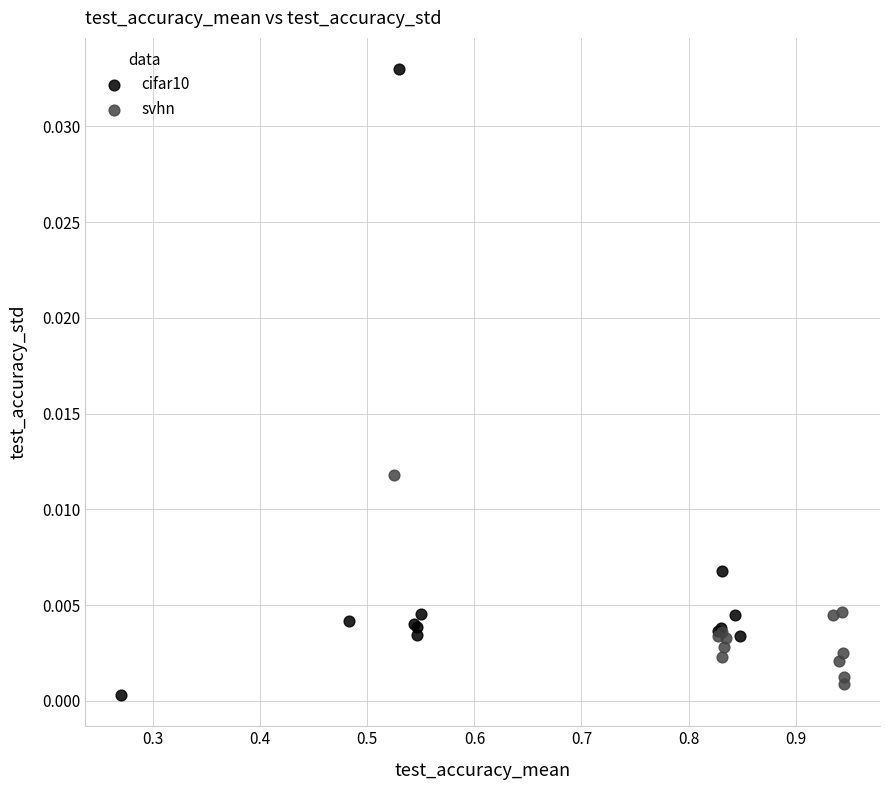

Which series contains the highest Y value?

cifar10